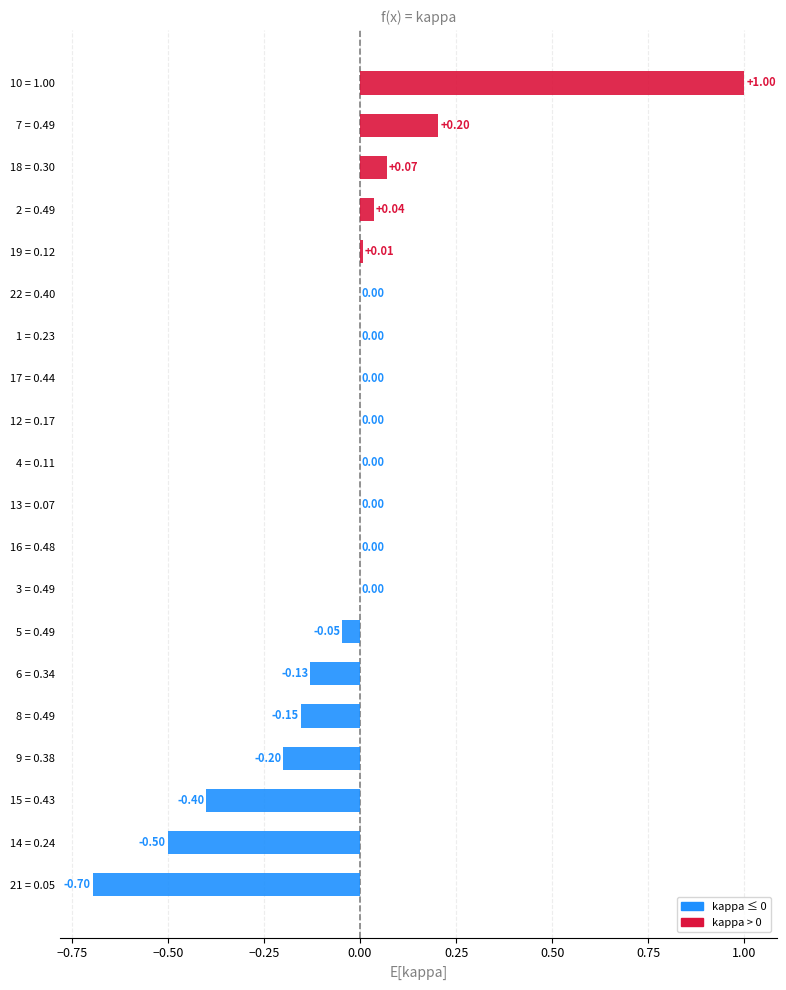

How many data points does each series have?

20